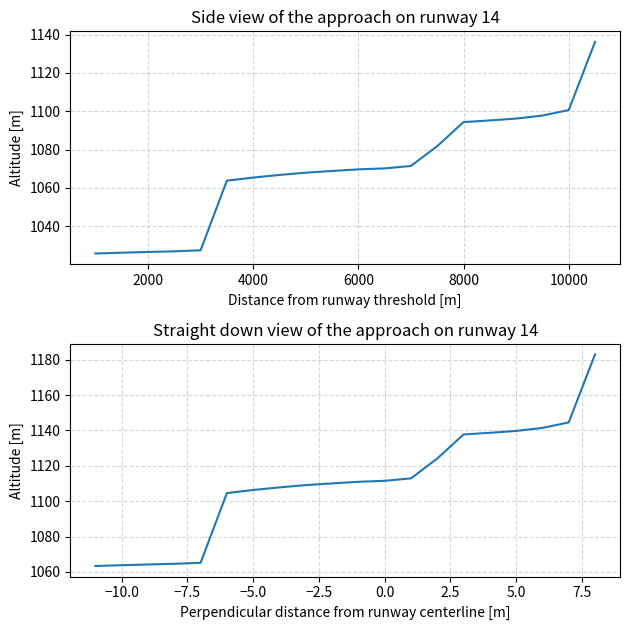

How many distinct data groups are displayed?

2